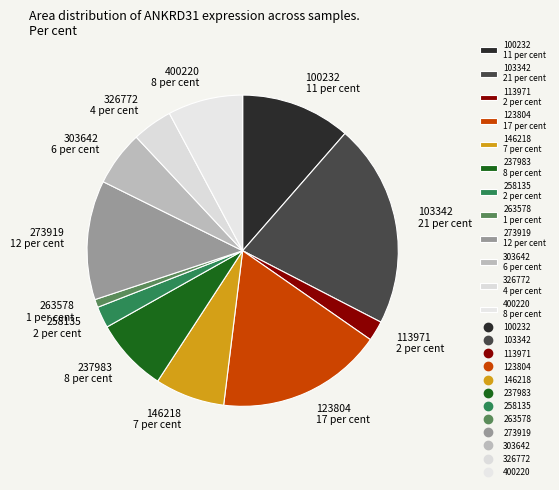

The 146218 slice represents 7% of the pie. True or false?

True